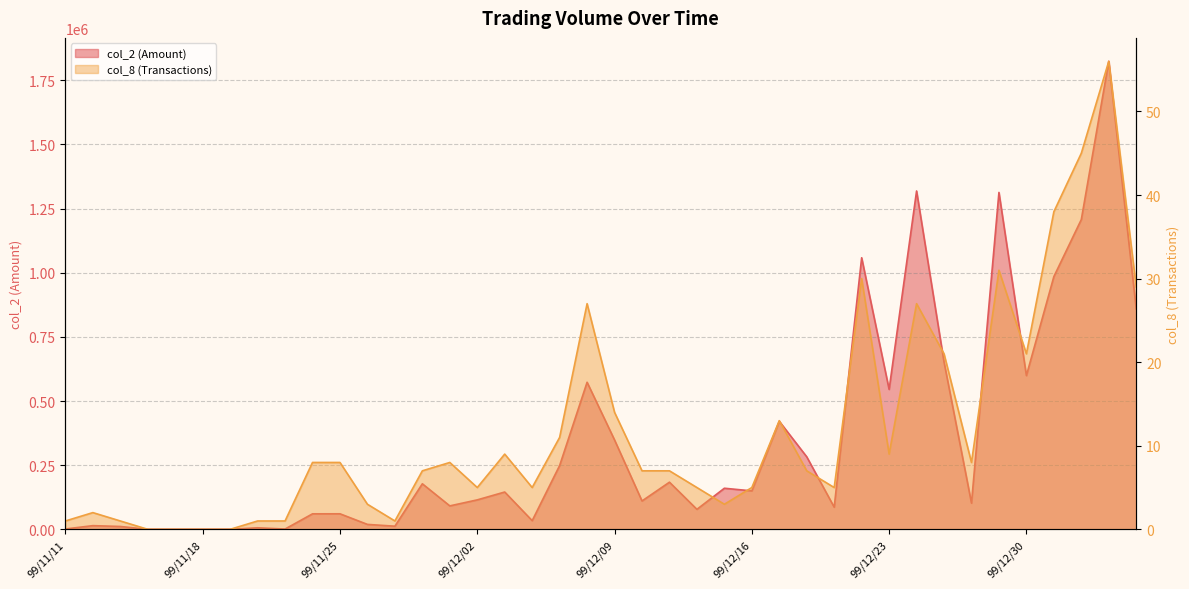

Does the chart display data point markers on the line(s)?

No